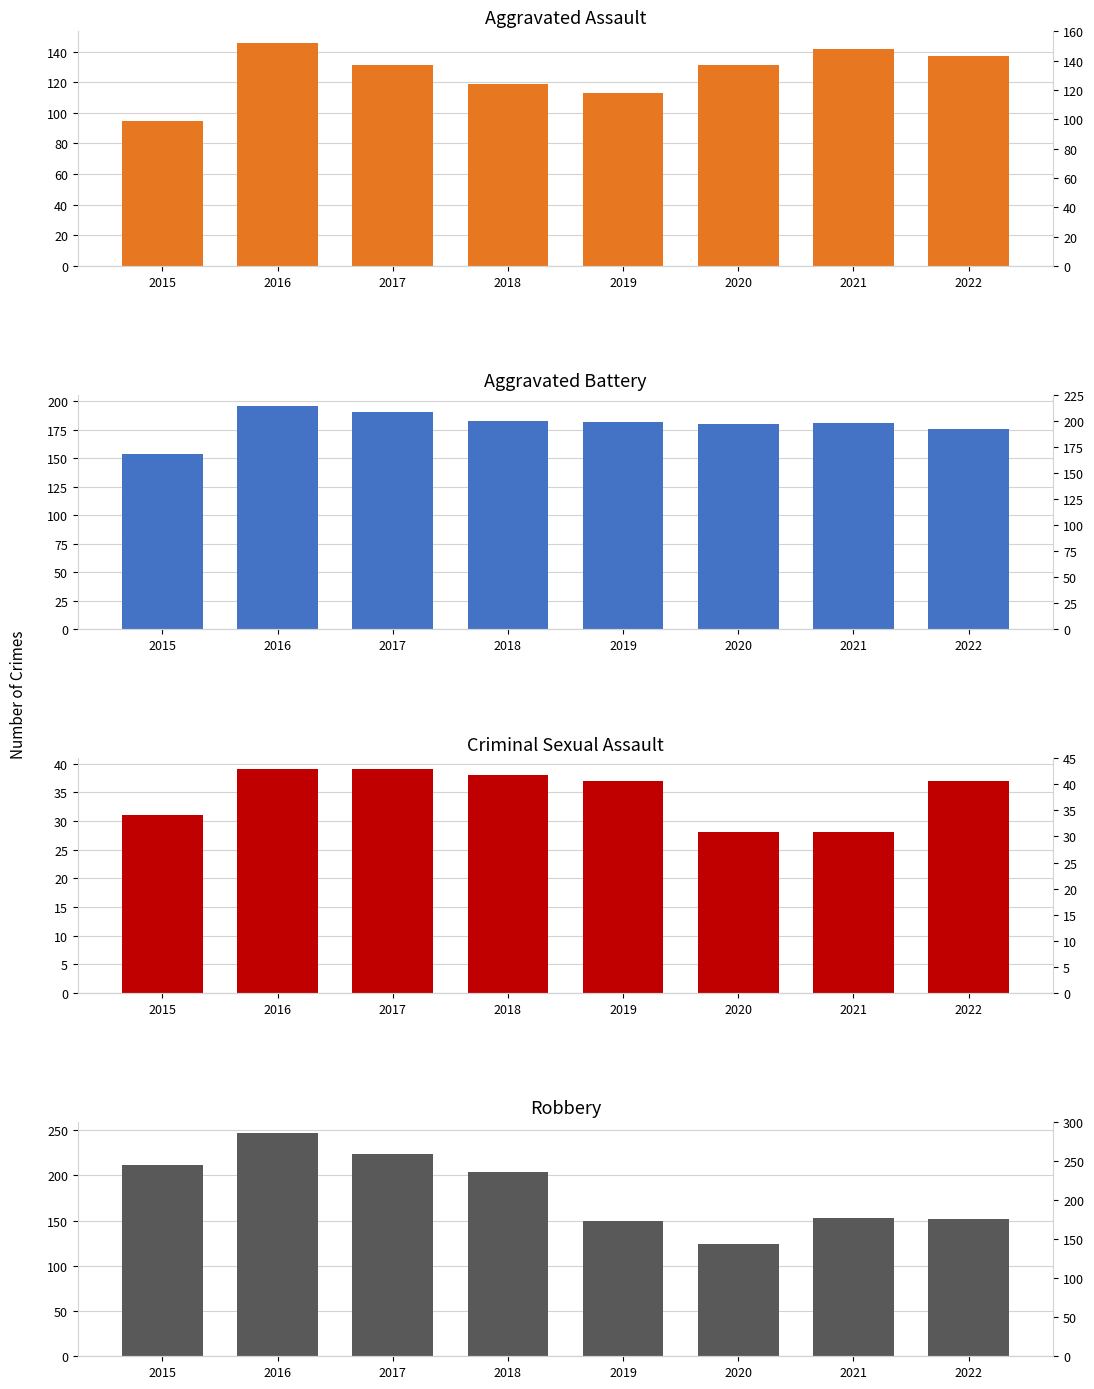

Which category has the highest value across all series?

2016